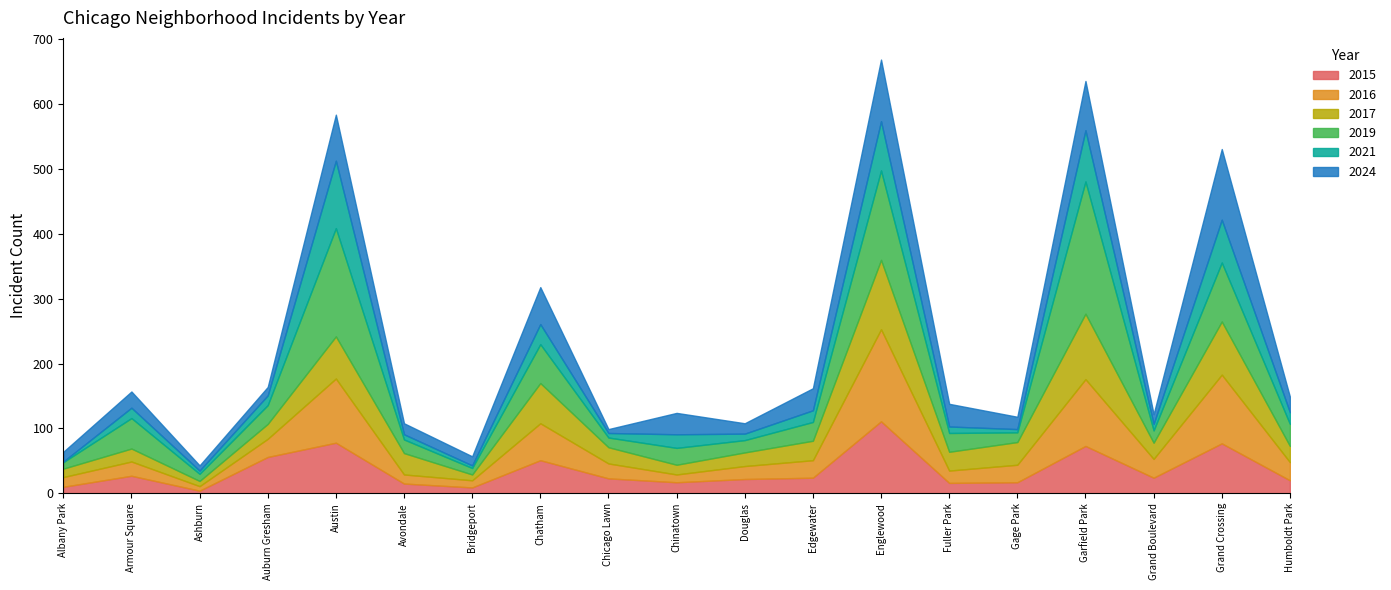

What is the label of the 11th point from the right?

Chicago Lawn